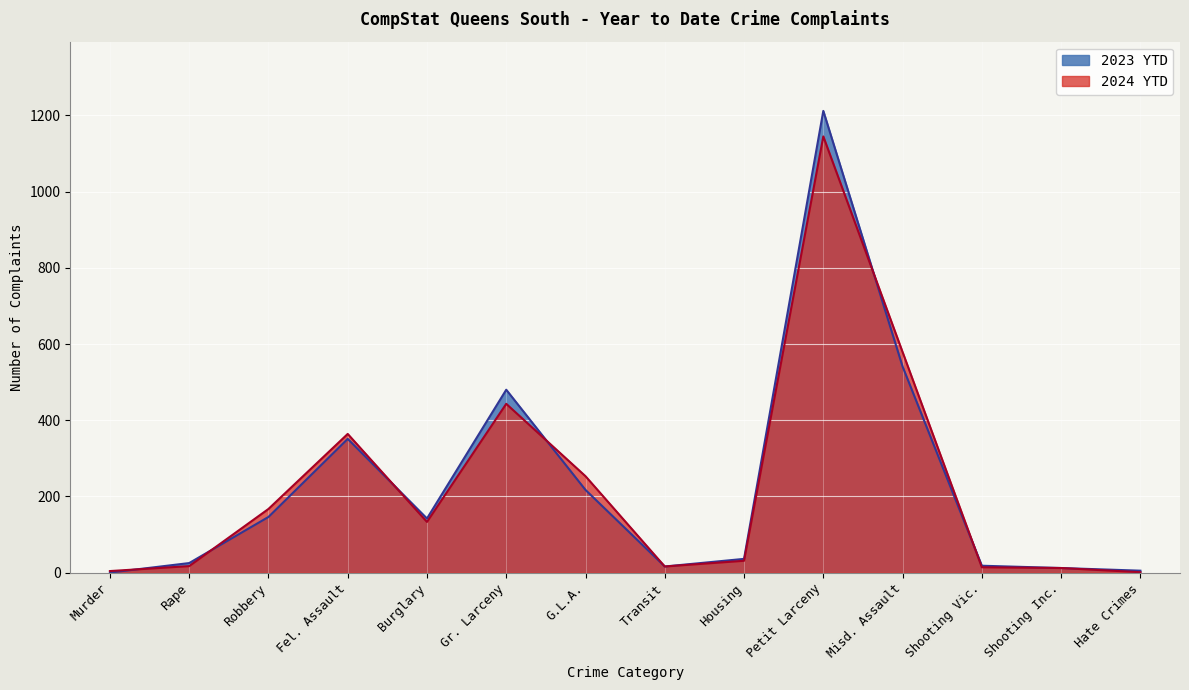

At which label does 2023 YTD first exceed 57?

Robbery